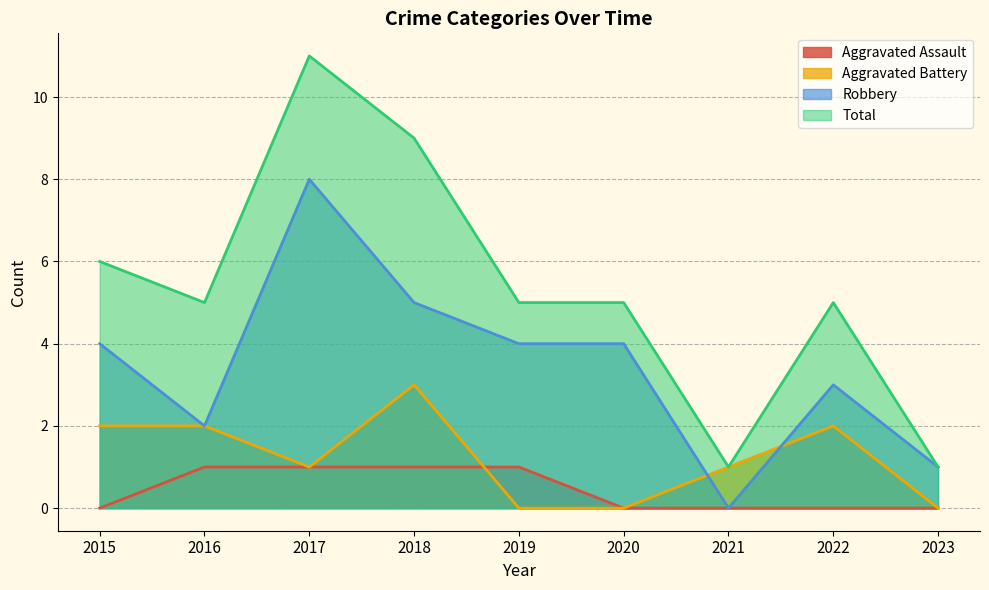

Between 2019 and 2018, which is larger?

2019